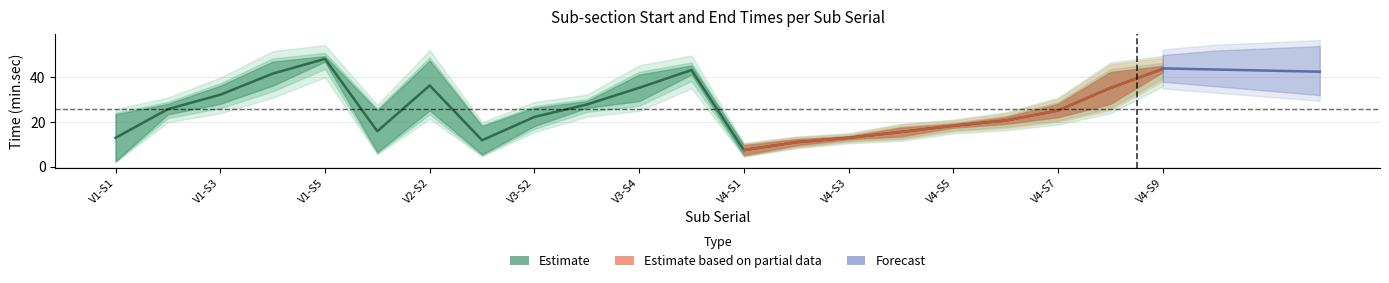

What is the total value across all series at 9?

58.6